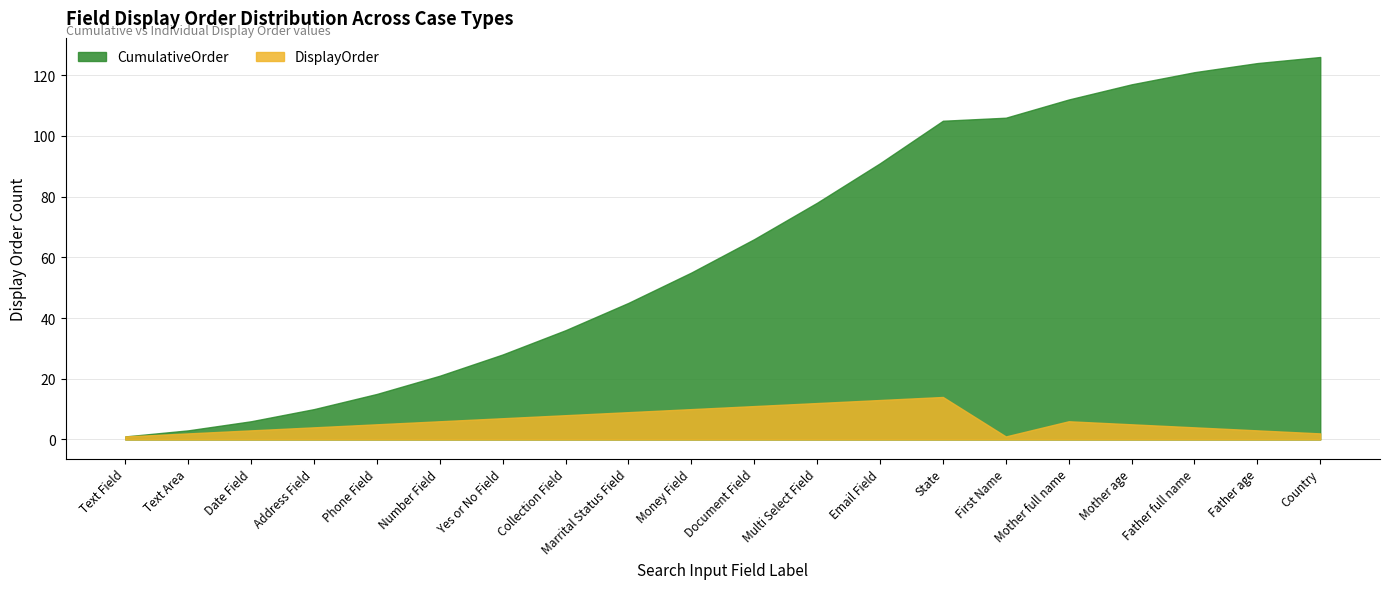

Rank the series at Text Field from highest to lowest value.

DisplayOrder, CumulativeOrder